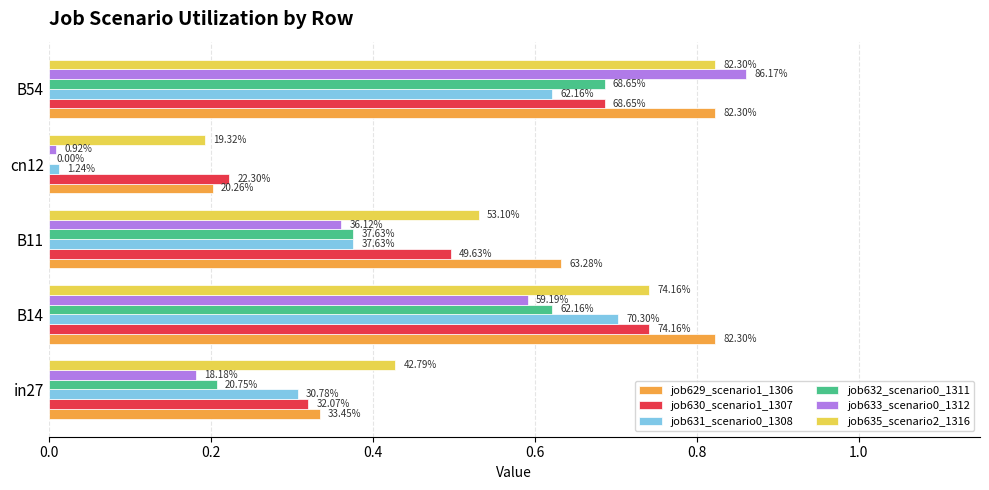

How many data points does each series have?

5